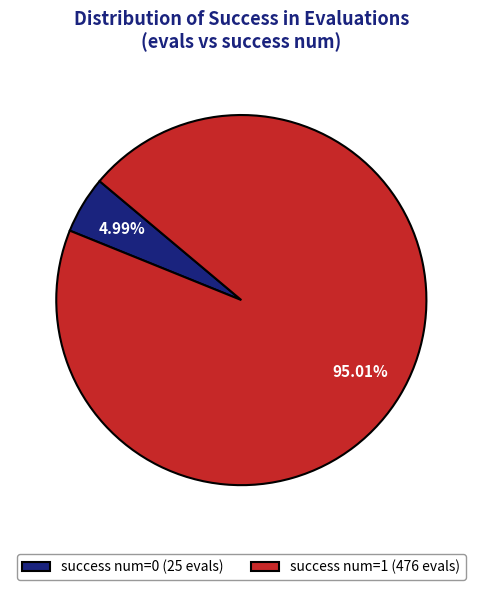

How many slices are in this pie chart?

2